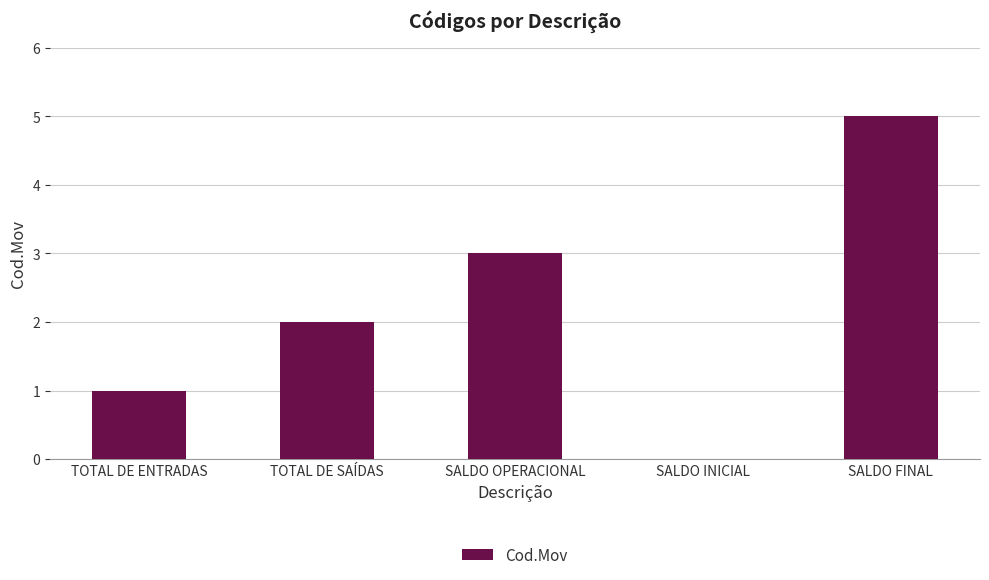

The value at TOTAL DE ENTRADAS is 2. True or false?

False